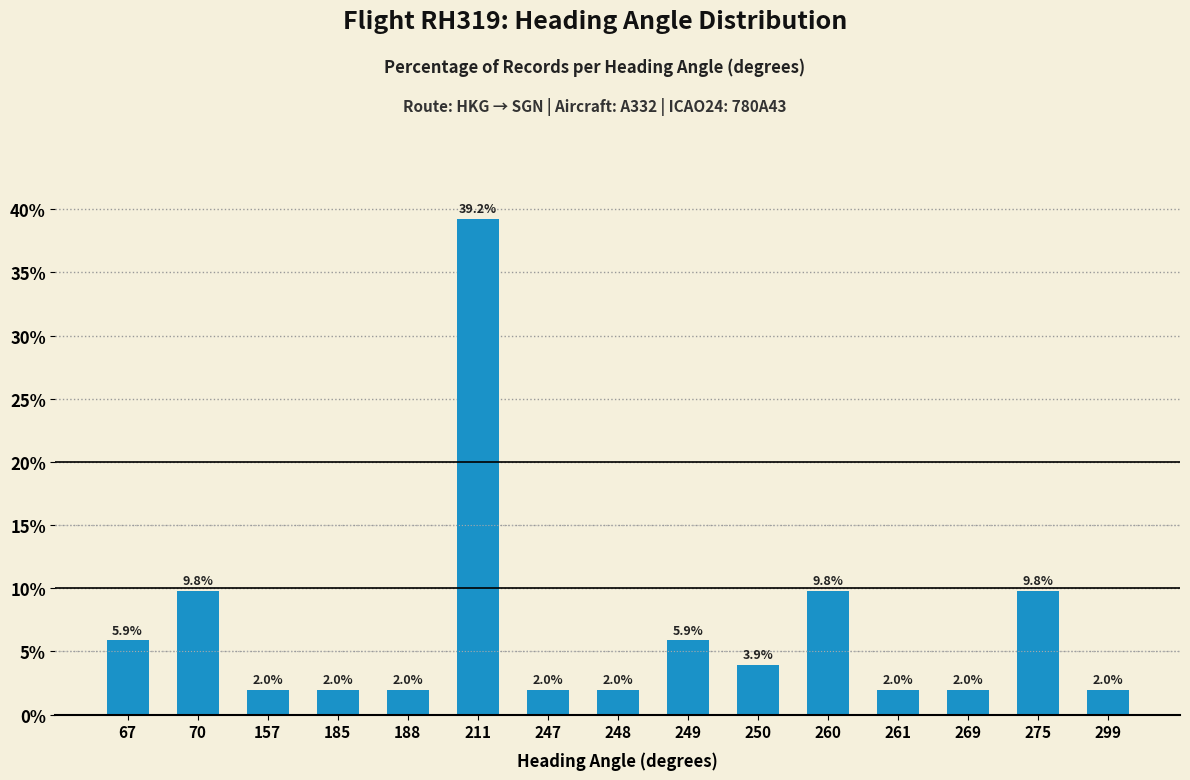

What is the change in value from 188 to 249?

+3.9